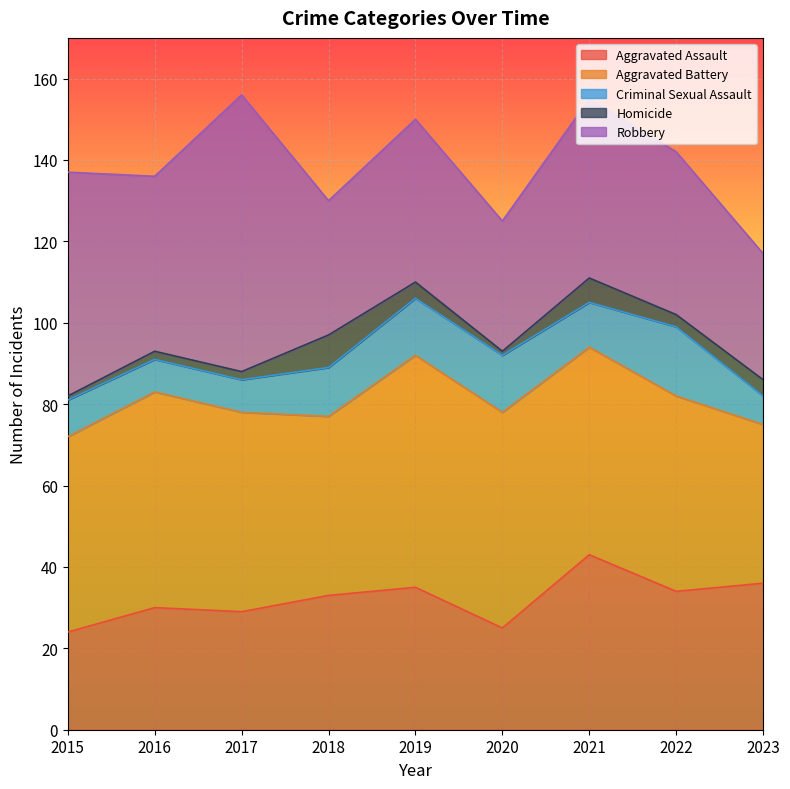

Reading right to left, extract all data points from this chart.

Aggravated Assault: 36	34	43	25	35	33	29	30	24
Aggravated Battery: 39	48	51	53	57	44	49	53	48
Criminal Sexual Assault: 7	17	11	14	14	12	8	8	9
Homicide: 4	3	6	1	4	8	2	2	1
Robbery: 31	40	44	32	40	33	68	43	55